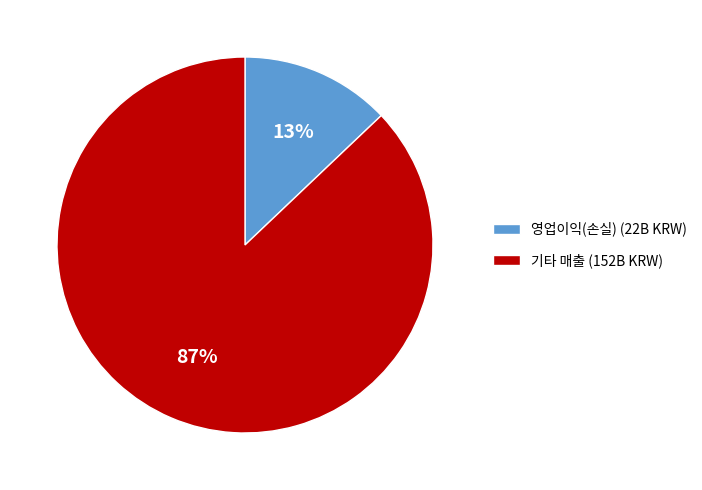

How many slices are in this pie chart?

2